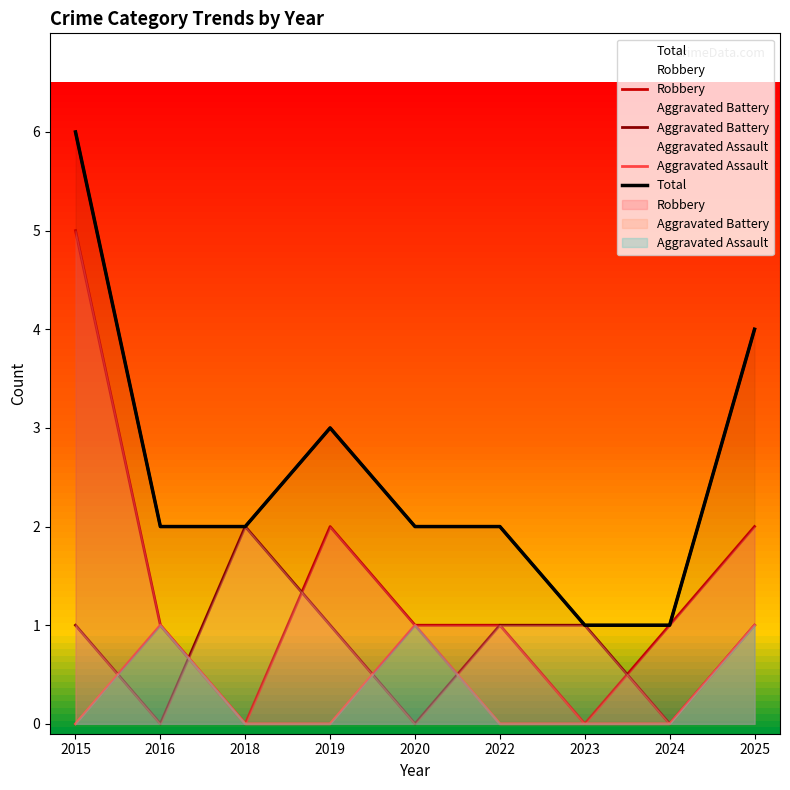

Which series has the largest total across all categories?

Total